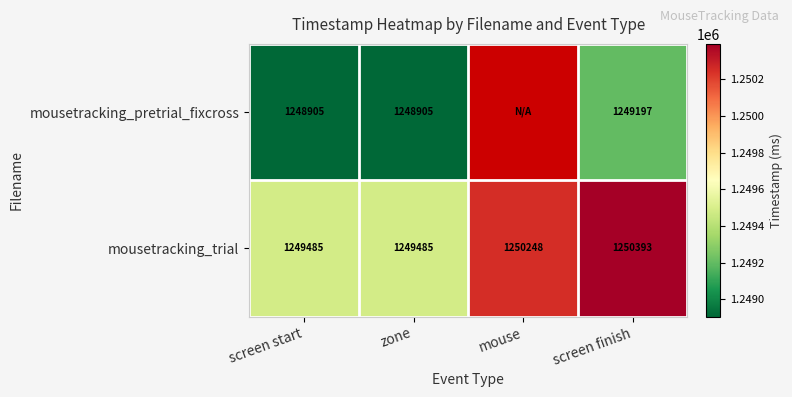

At screen start, list the series in order from largest to smallest.

mousetracking_trial, mousetracking_pretrial_fixcross